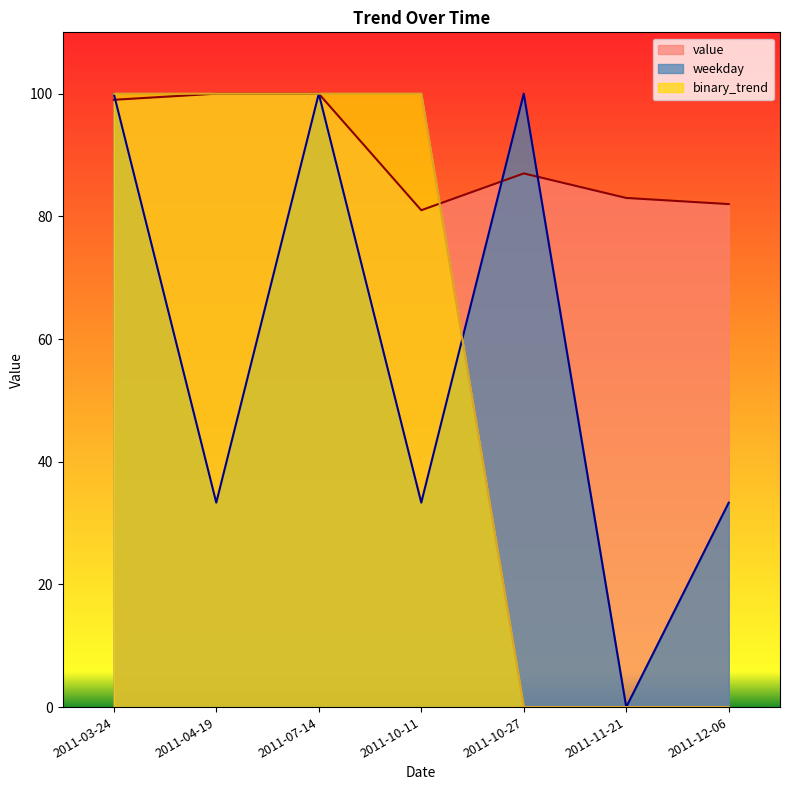

What are all the series names shown in the legend?

value, weekday, binary_trend